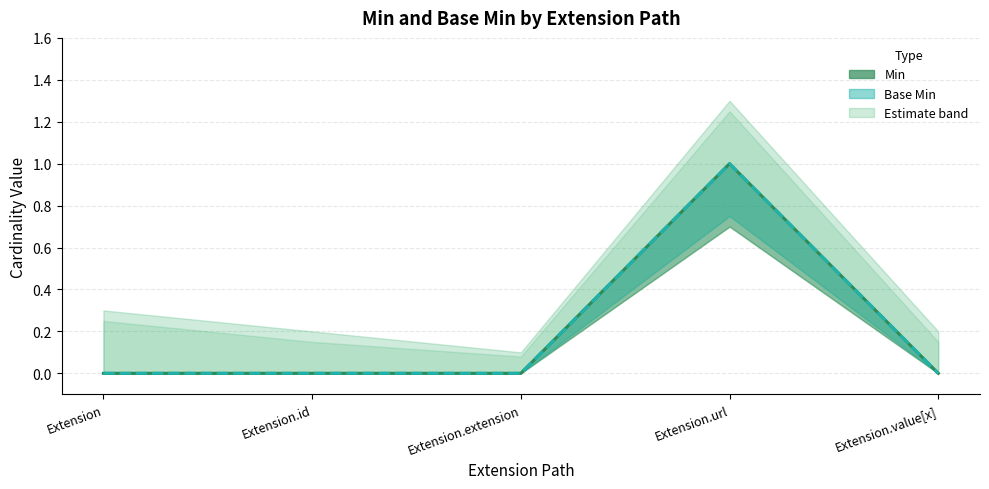

Count the Base Min (line) values in the range 0 to 1.

5